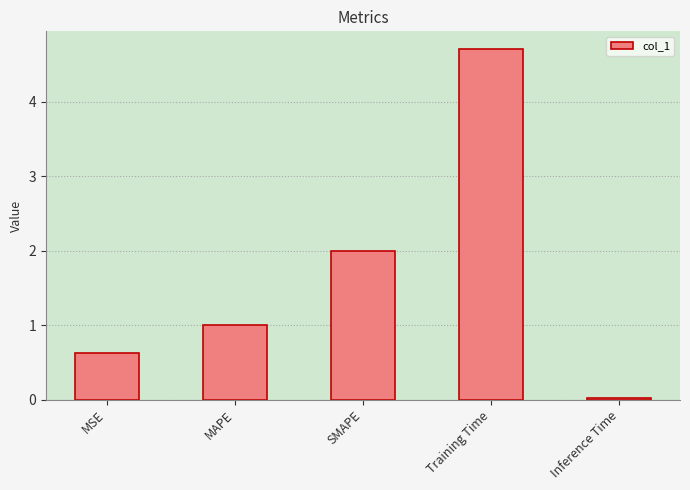

What is the label of the 5th bar from the left?

Inference Time